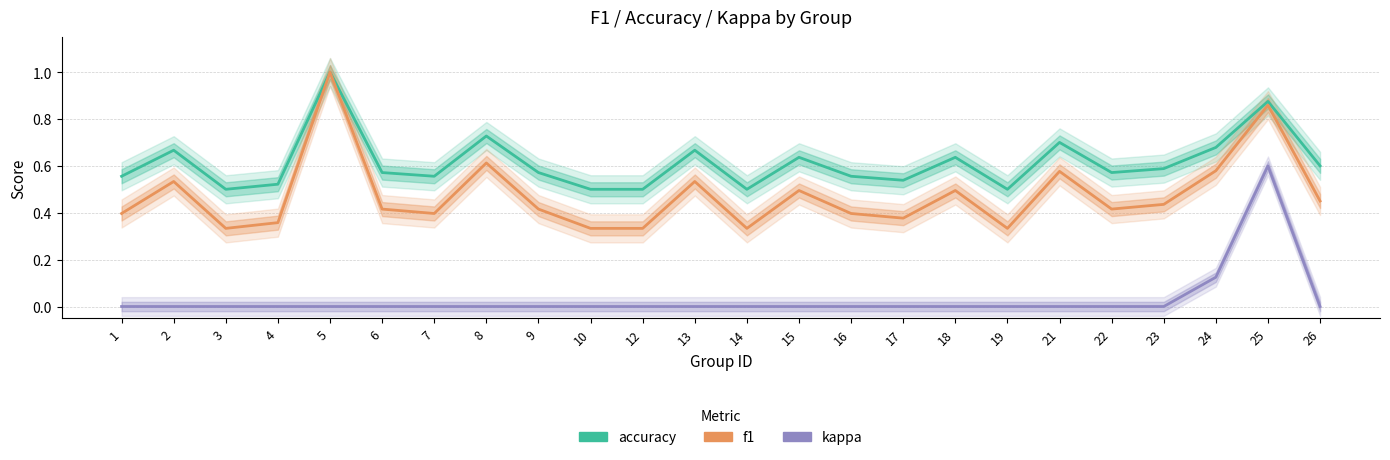

What is the spread (max minus min) of values at 12?

0.5